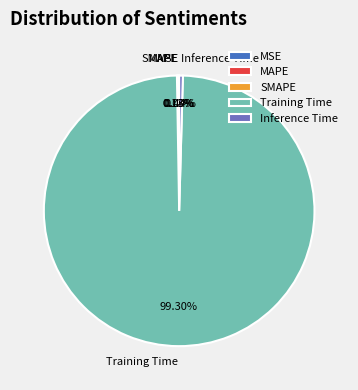

Which has a higher value, Training Time or Inference Time?

Training Time